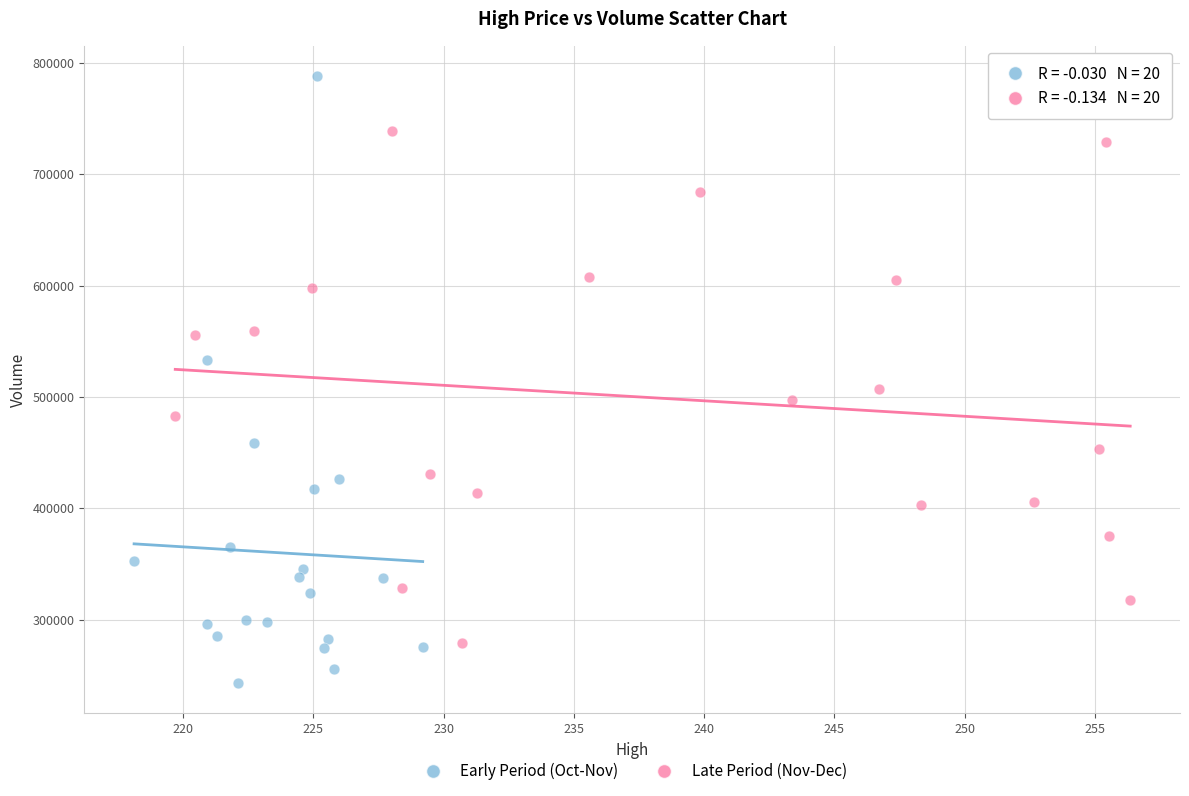

Which series has the largest Y range (max minus min)?

Early Period (Oct-Nov)